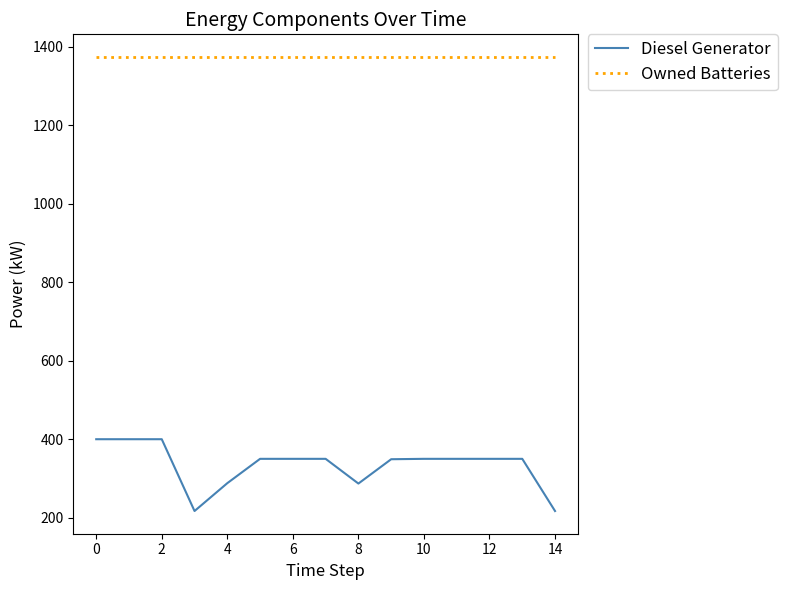

Which series has the largest range (max minus min)?

Diesel Generator